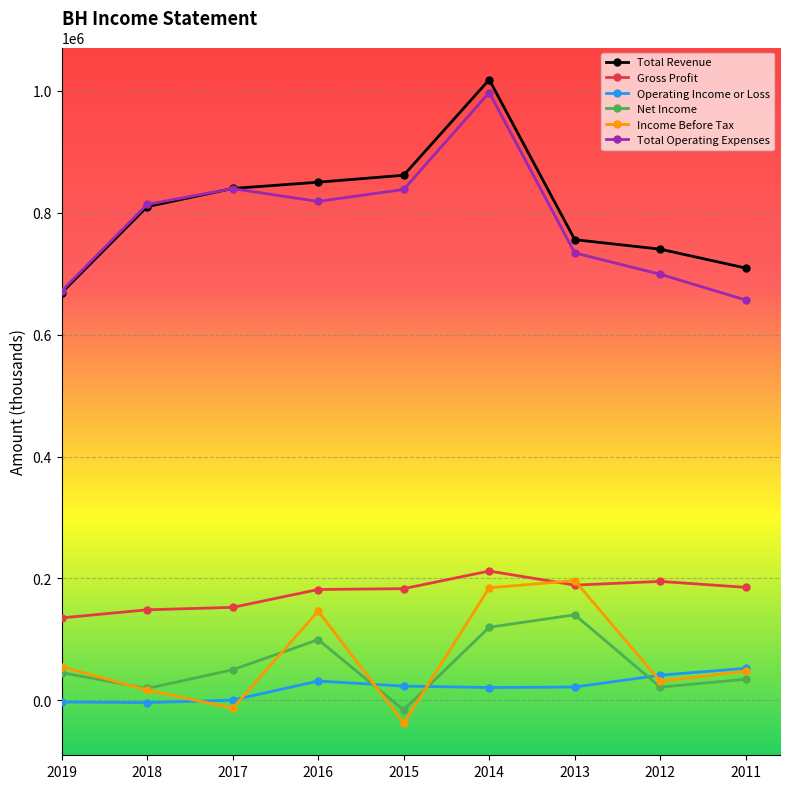

At which category does Total Operating Expenses reach its first local peak?

2017